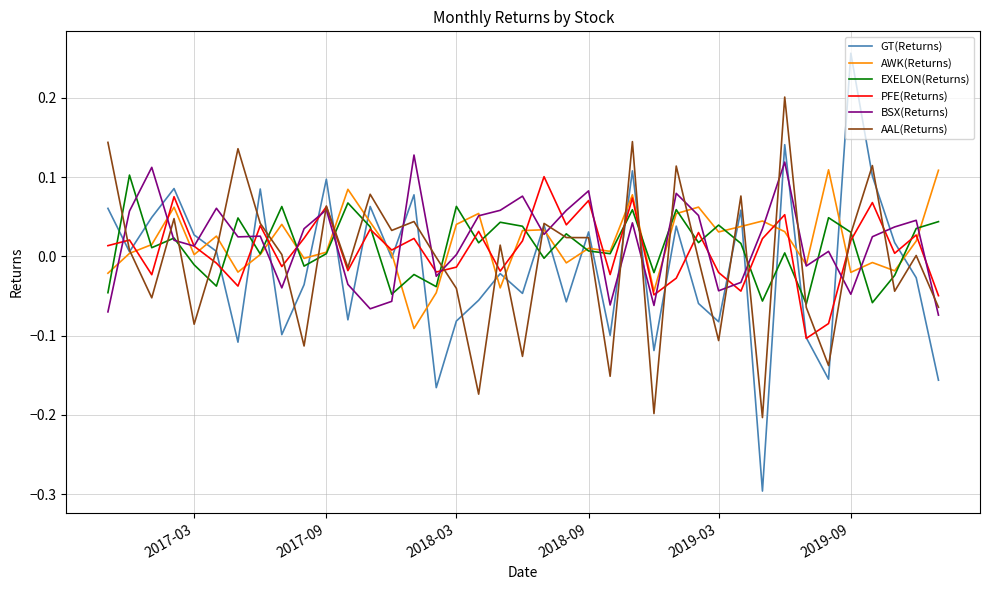

True or false: BSX(Returns) and GT(Returns) intersect in this chart.

True